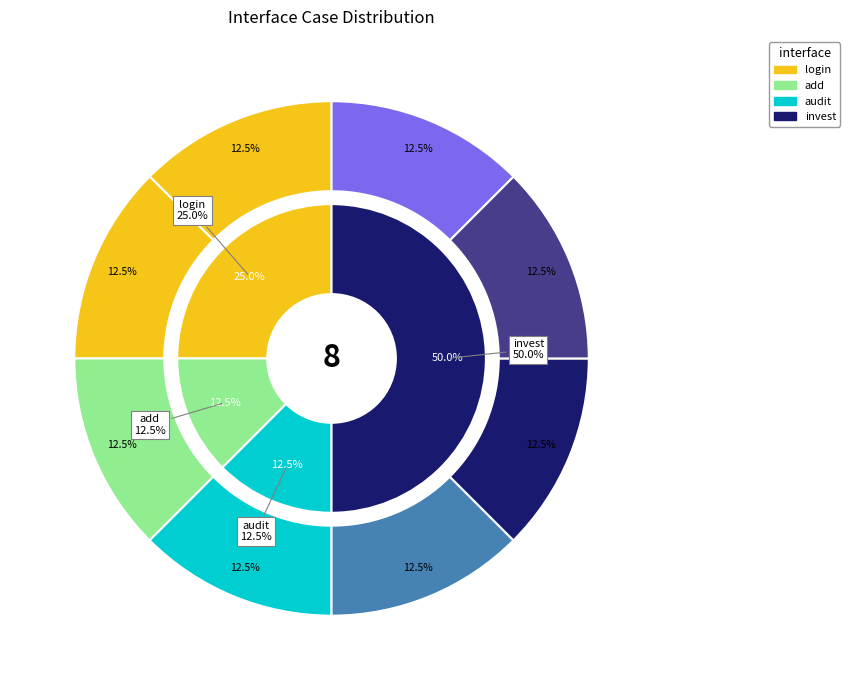

Does audit account for over 50% of the chart?

No